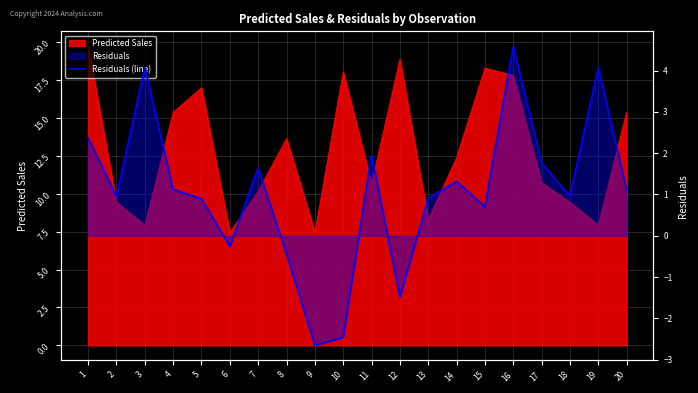

How many data points does each series have?

20